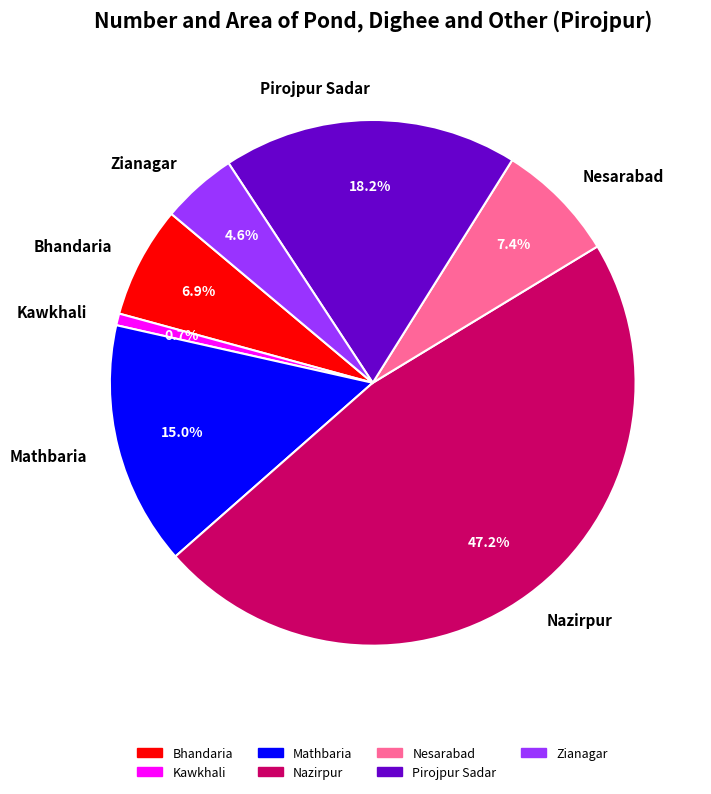

Is the sum of Mathbaria and Pirojpur Sadar greater than half?

No